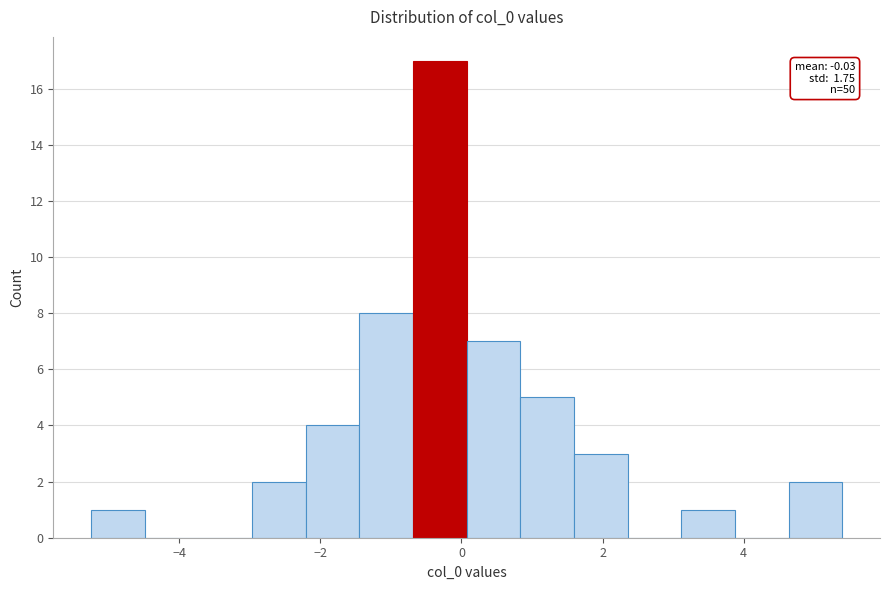

Read against the x-axis, roughly where is the centre of the tallest bar?

-0.4